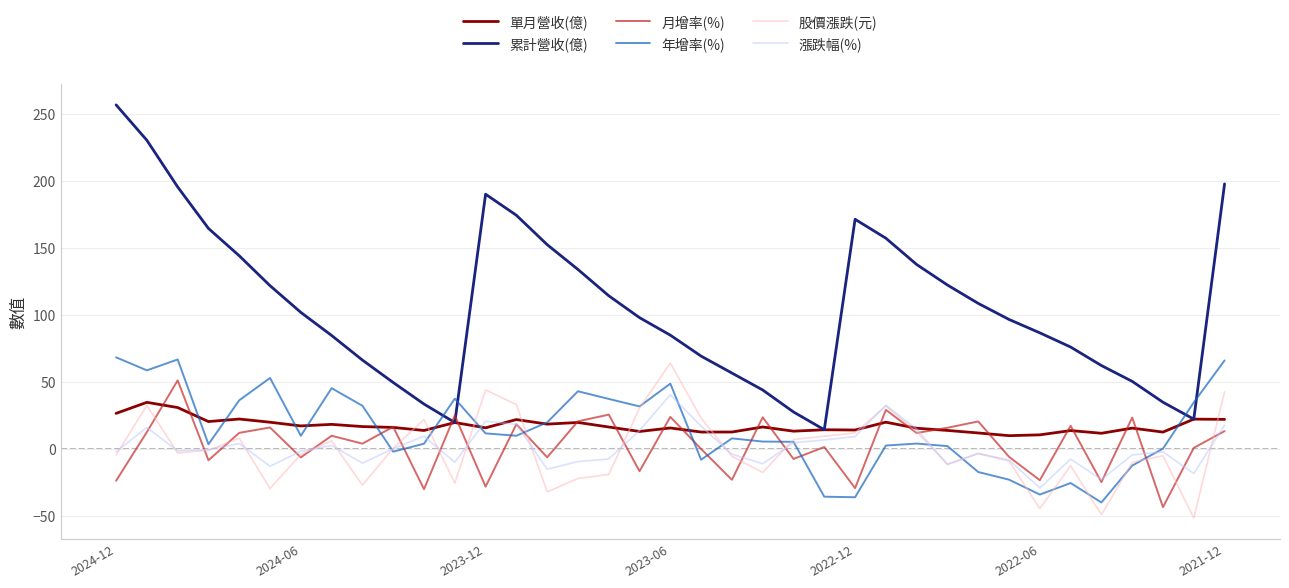

What is the minimum value shown in the chart?

-51.5